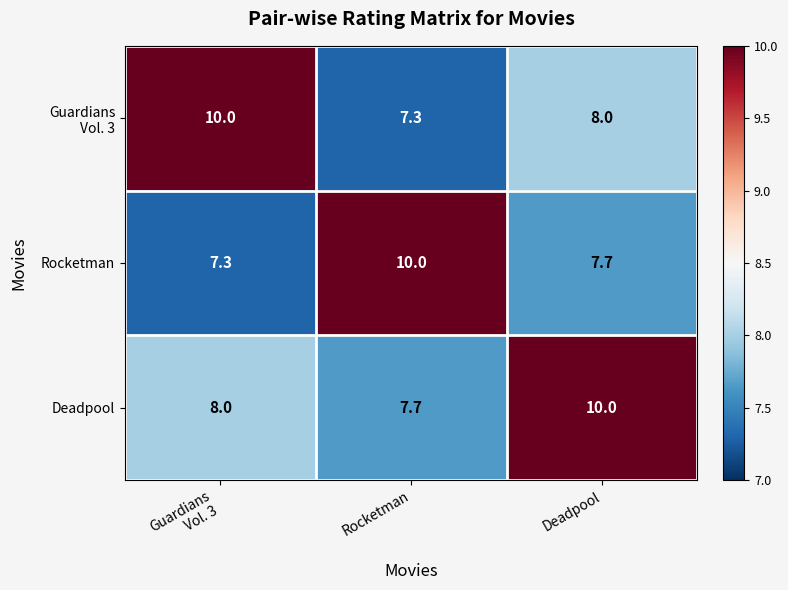

What is the average value of the Deadpool series?

8.6